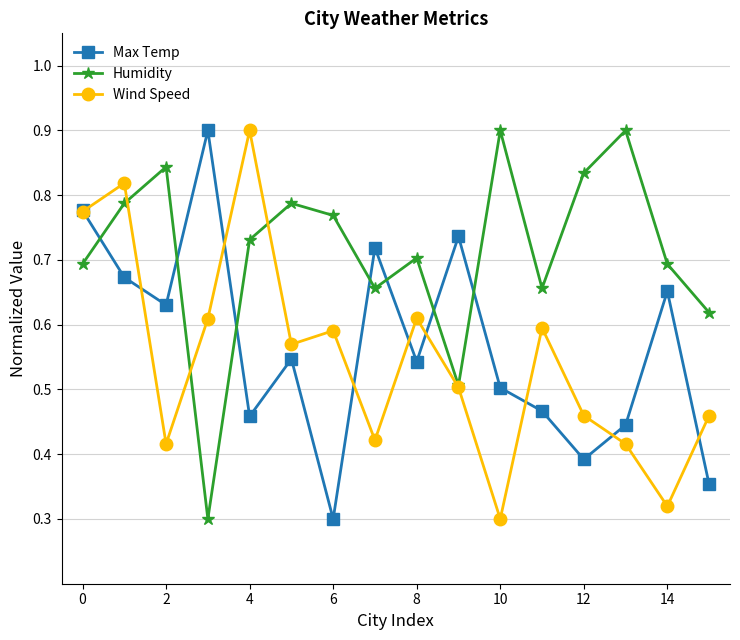

What is the maximum value shown in the chart?

0.9